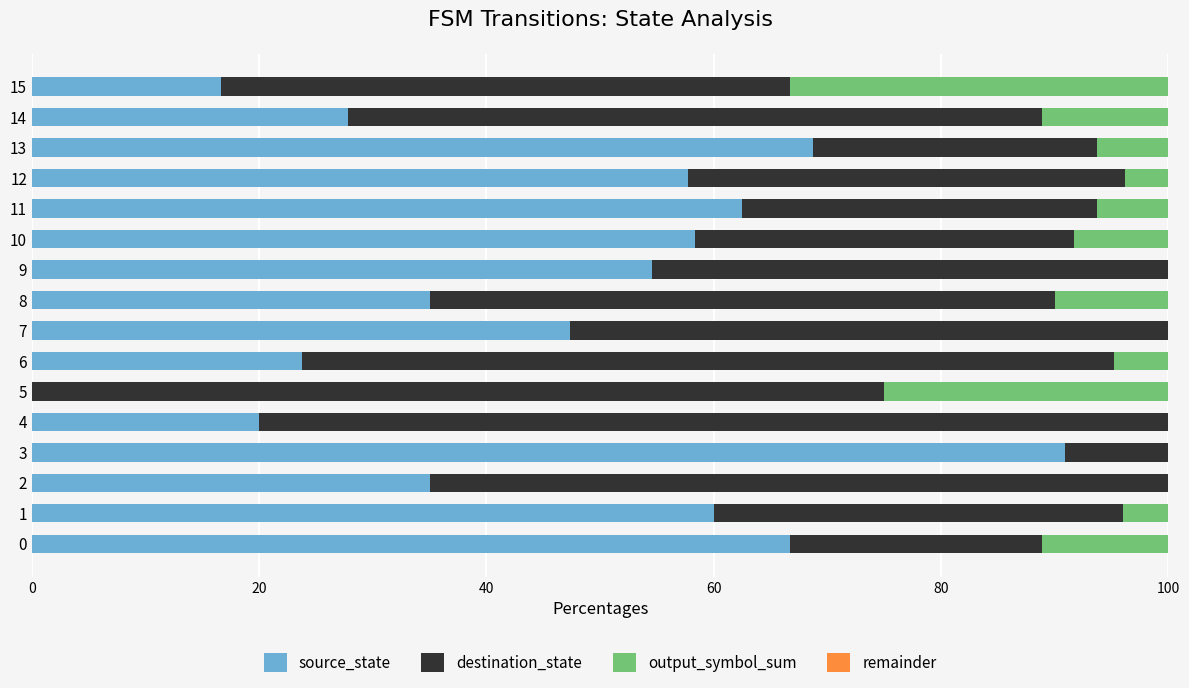

What is the total value across all series at 12?

100.0